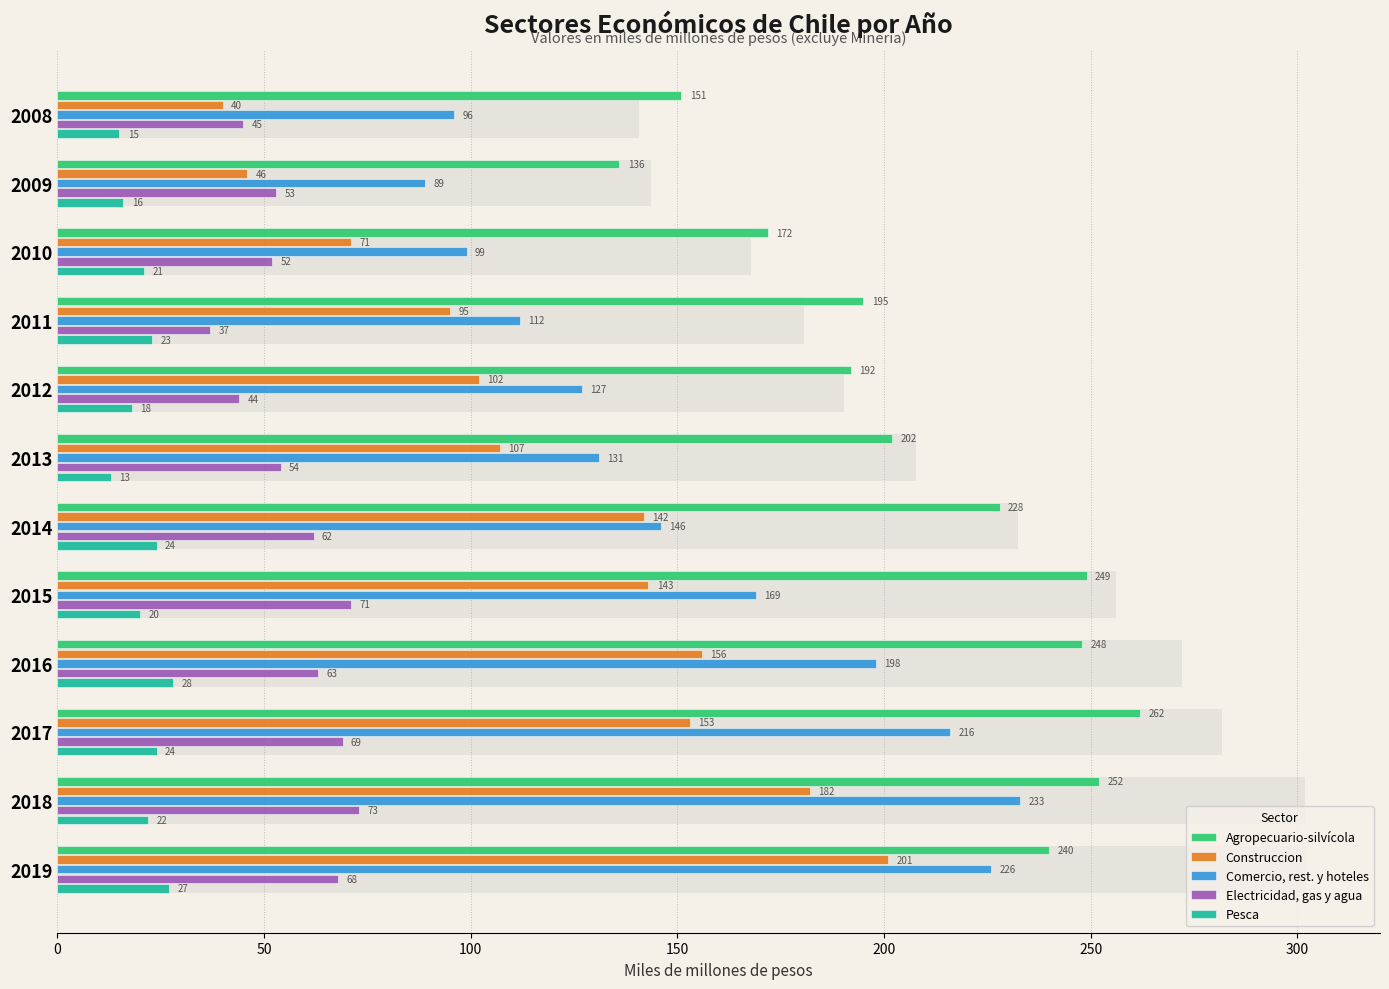

How many groups of bars are there?

12